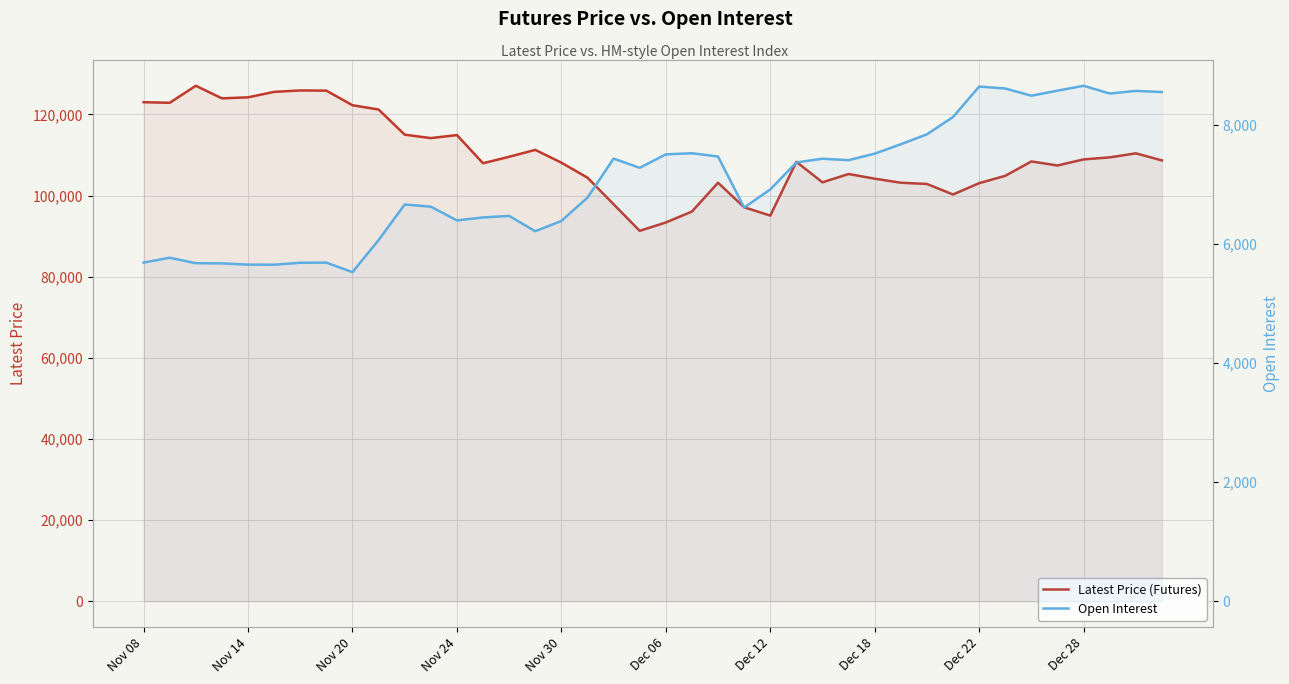

The Open Interest series shows 9332 at 13. True or false?

False